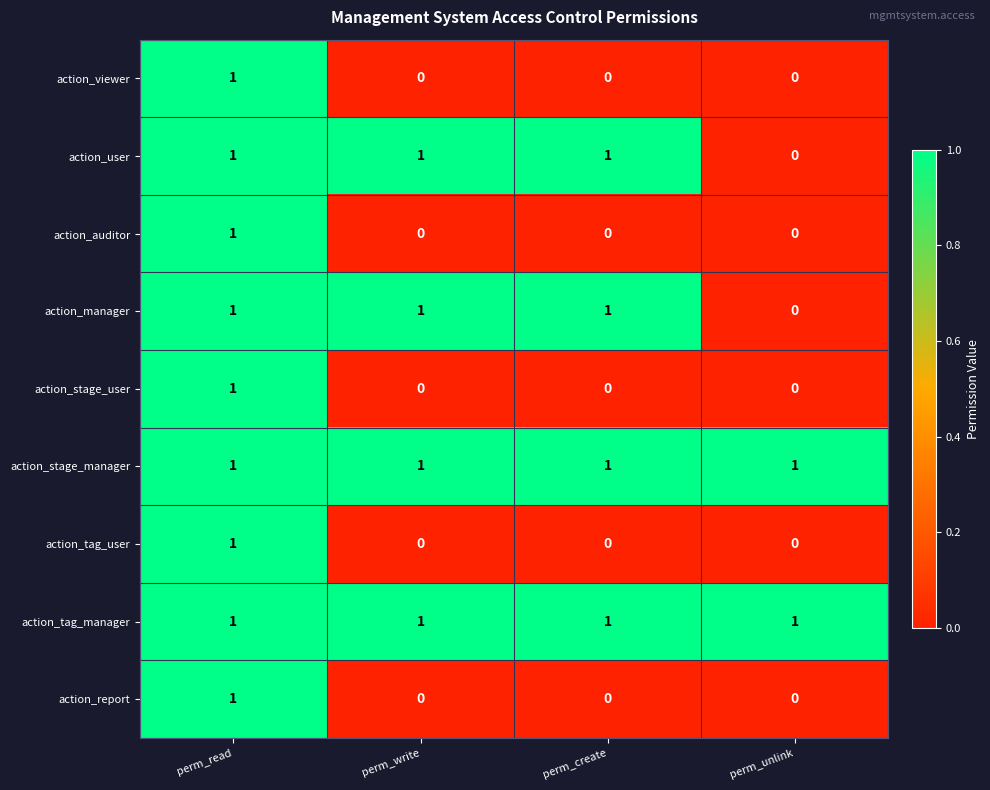

How many categories are shown in the chart?

4